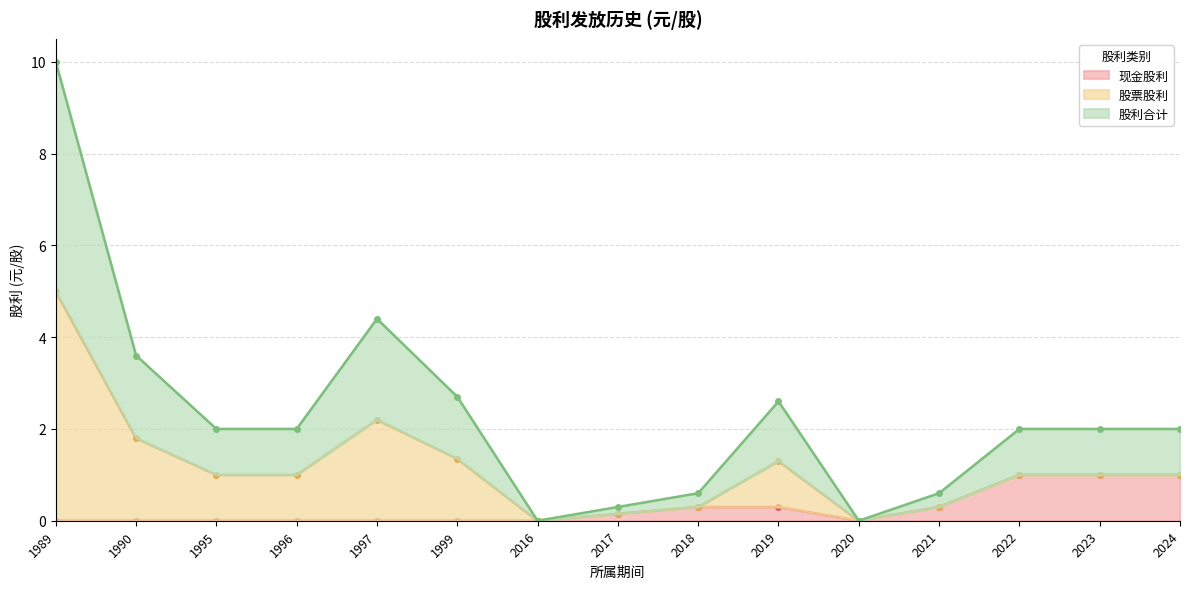

At which category does 股利合计 reach its first local peak?

1997